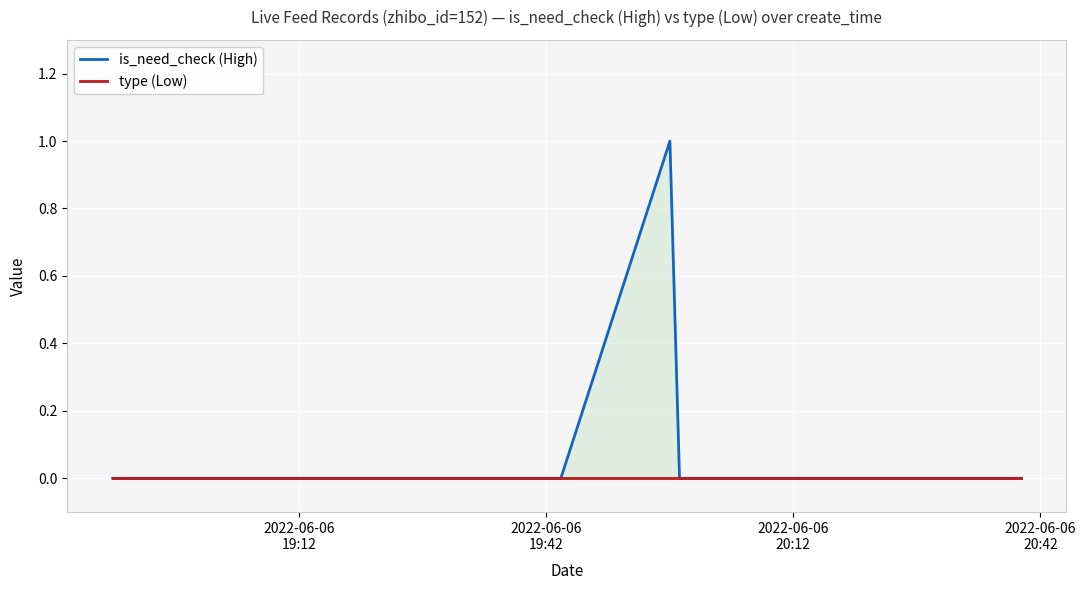

Where is is_need_check (High) nearest to the value 0?

2022-06-06
19:12